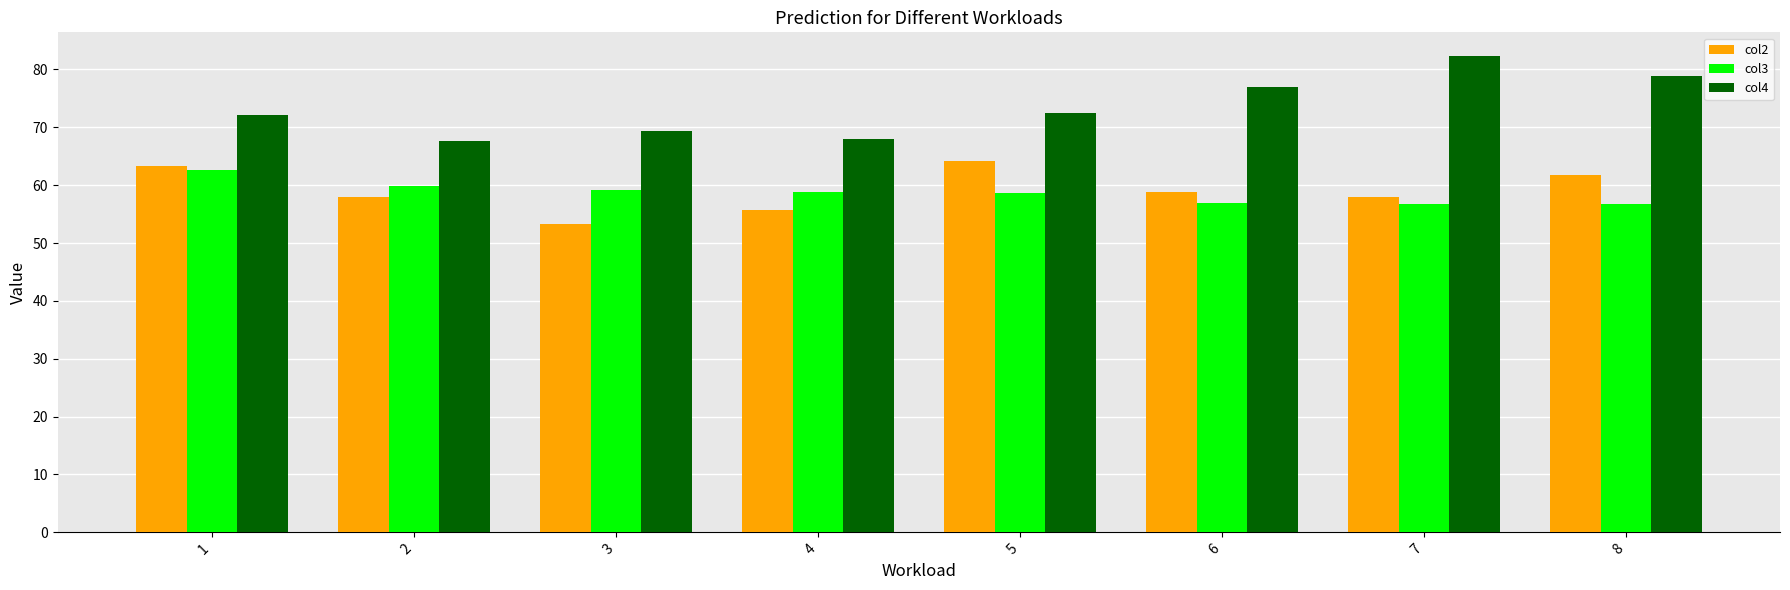

How many distinct data groups are displayed?

3